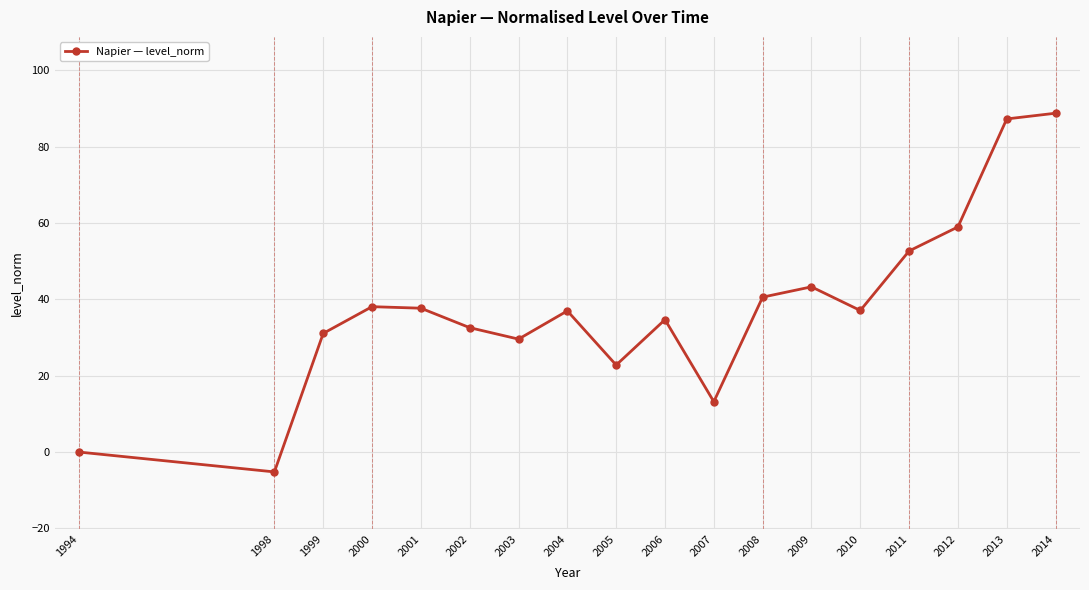

True or false: the data has more than 1 interior local peaks.

True